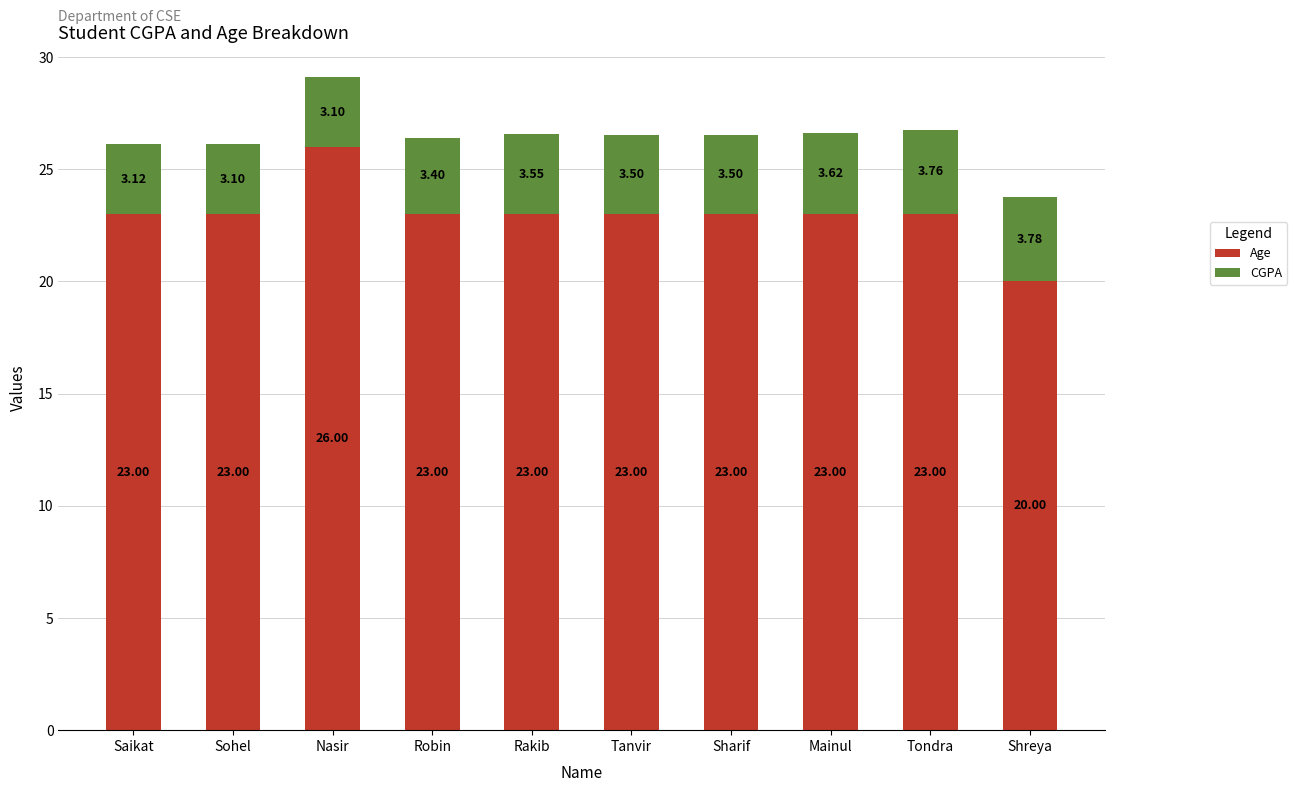

What is the approximate value of Age at Tondra?

23.0